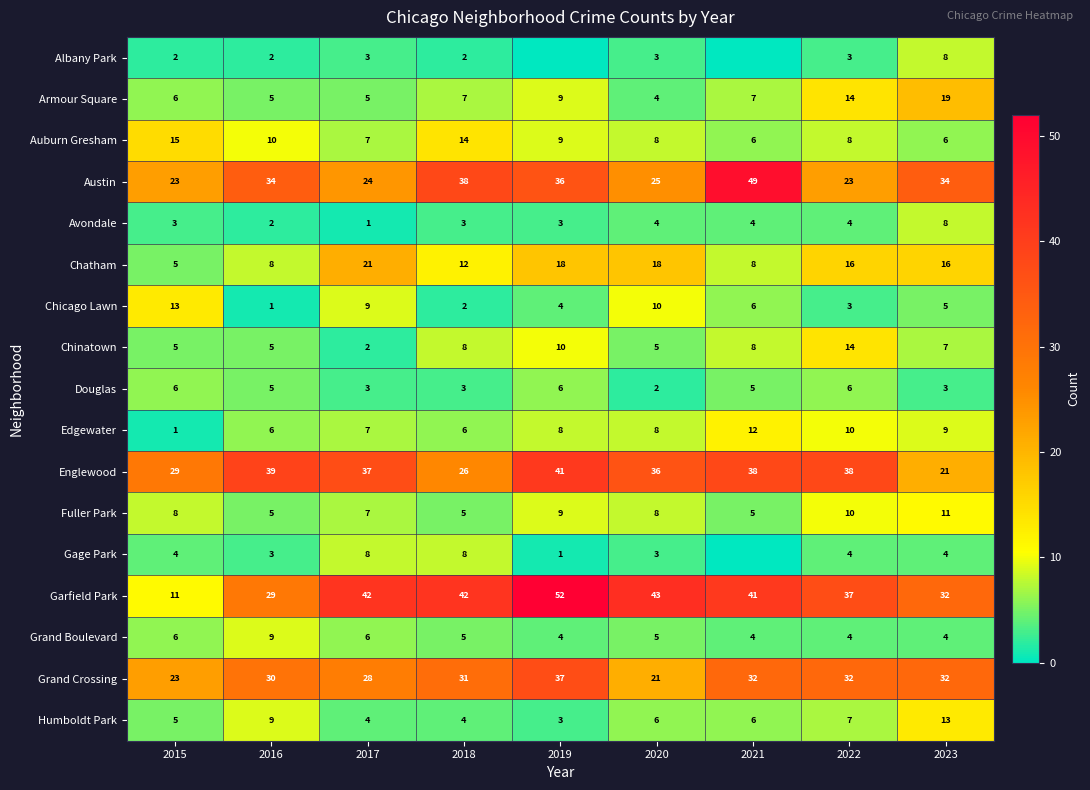

How many data points does each series have?

9